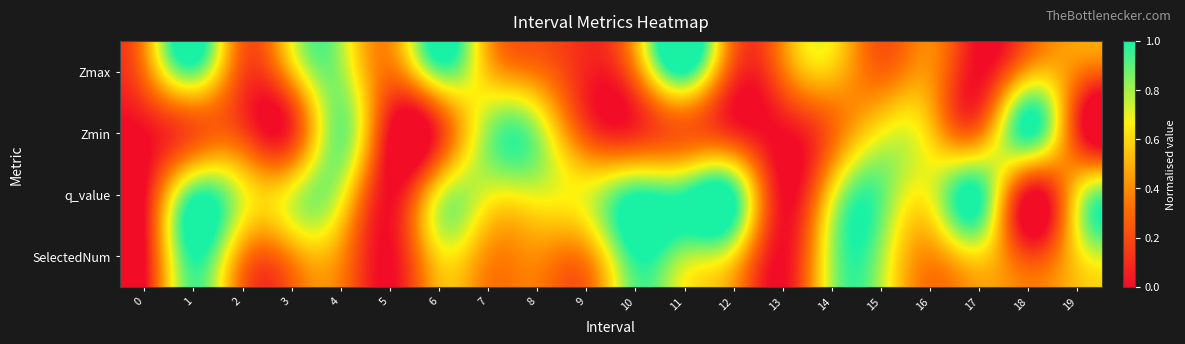

Reading left to right, list all the values displayed in this chart.

Zmax: 0=0.3	1=0.9	2=0.2	3=0.5	4=0.8	5=0.3	6=0.9	7=0.5	8=0.3	9=0.1	10=0.4	11=1.0	12=0.2	13=0.3	14=0.5	15=0.3	16=0.4	17=0.0	18=0.5	19=0.4
Zmin: 0=0.0	1=0.2	2=0.2	3=0.1	4=0.9	5=0.0	6=0.1	7=0.8	8=0.8	9=0.2	10=0.1	11=0.2	12=0.1	13=0.0	14=0.3	15=0.7	16=0.6	17=0.4	18=1.0	19=0.1
q_value: 0=0.0	1=0.9	2=0.7	3=0.7	4=0.7	5=0.0	6=0.7	7=0.7	8=0.7	9=0.7	10=1.0	11=1.0	12=1.0	13=0.0	14=0.6	15=0.9	16=0.7	17=1.0	18=0.0	19=0.6
SelectedNum: 0=0.0	1=1.0	2=0.4	3=0.4	4=0.4	5=0.0	6=0.6	7=0.4	8=0.4	9=0.4	10=1.0	11=0.8	12=0.6	13=0.0	14=0.8	15=0.8	16=0.4	17=0.6	18=0.2	19=0.6